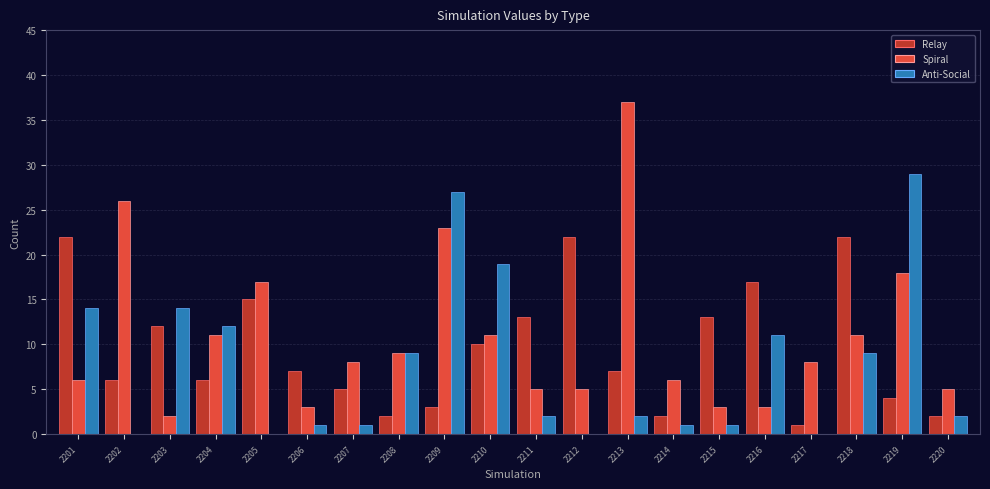

The value of Spiral at 2207 is 8. True or false?

True